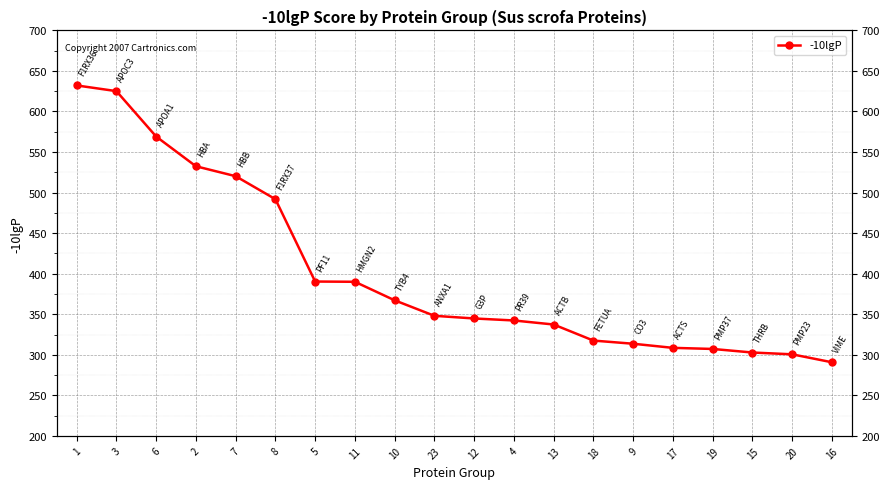

Reading left to right, transcribe all the data shown in this chart.

632.1	625.1	569.1	532.5	520.2	491.9	390.3	390.0	367.2	348.1	344.8	342.3	337.3	317.5	313.6	308.5	307.2	302.8	300.6	290.8